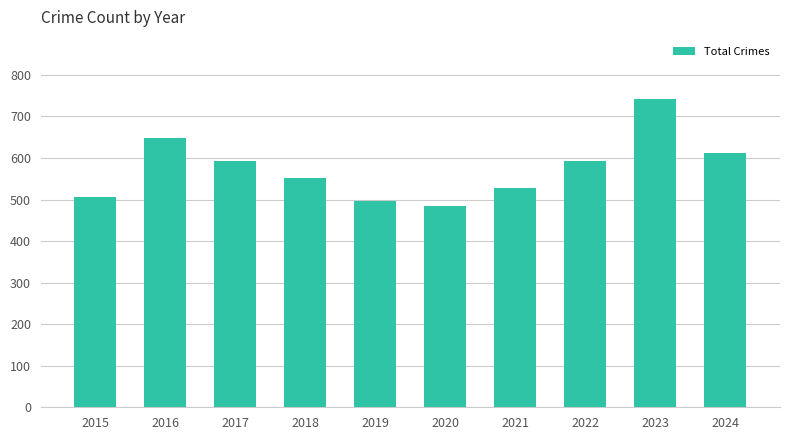

Which has a higher value, 2015 or 2021?

2021